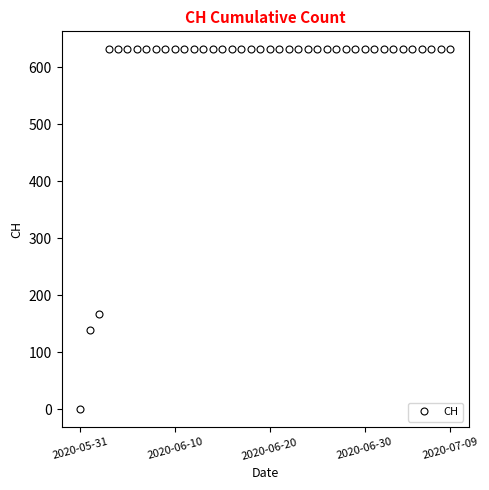

What is the value of the 9th point from the left?

631